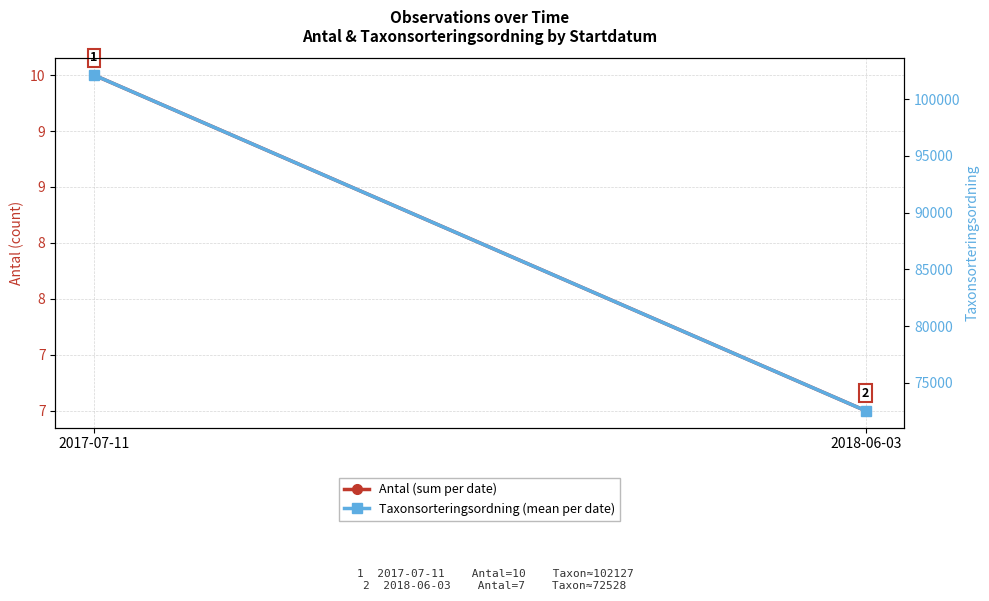

At 2018-06-03, list the series in order from largest to smallest.

Taxonsorteringsordning (mean per date), Antal (sum per date)